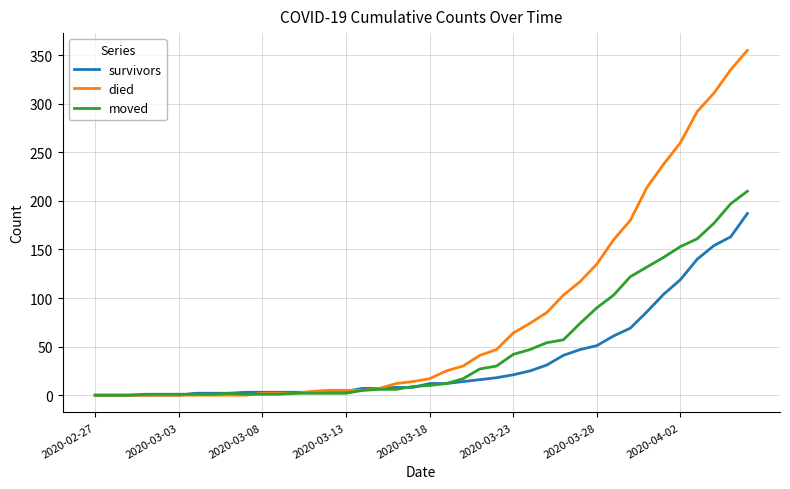

Rank the series by their maximum value, from highest to lowest.

died, moved, survivors